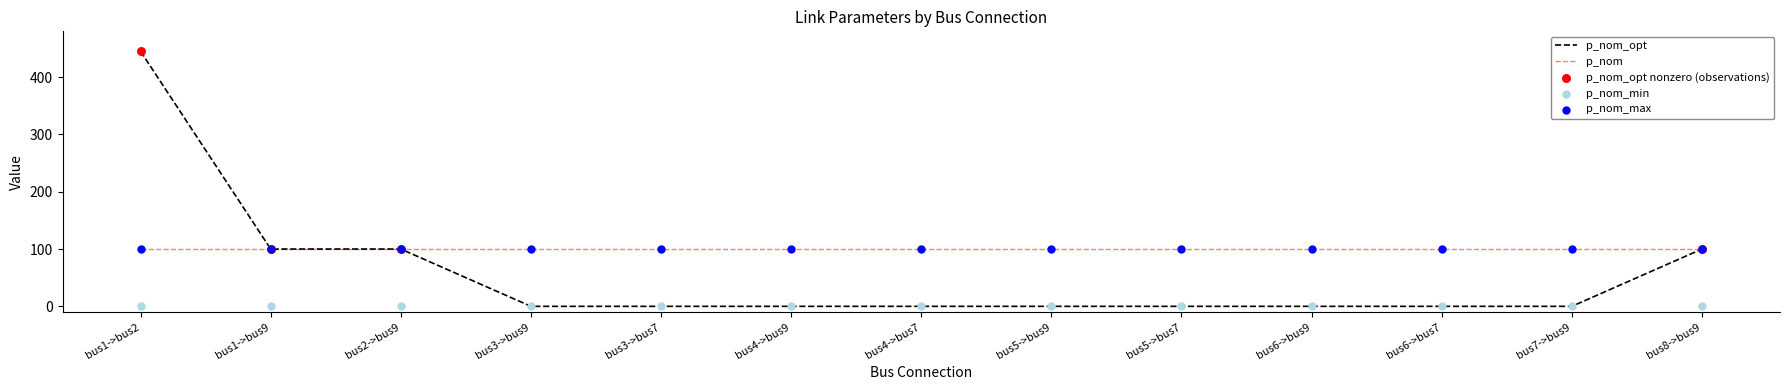

Which series reaches the minimum Y coordinate?

p_nom_opt